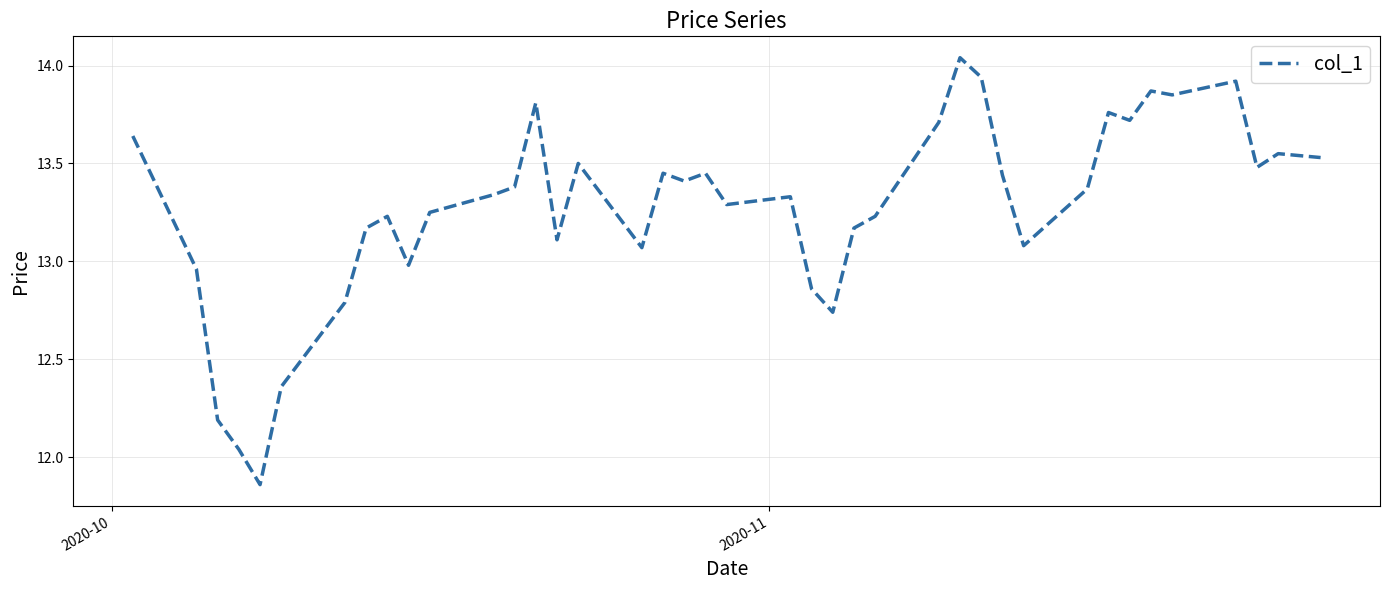

What is the difference between the maximum and minimum values?

2.2